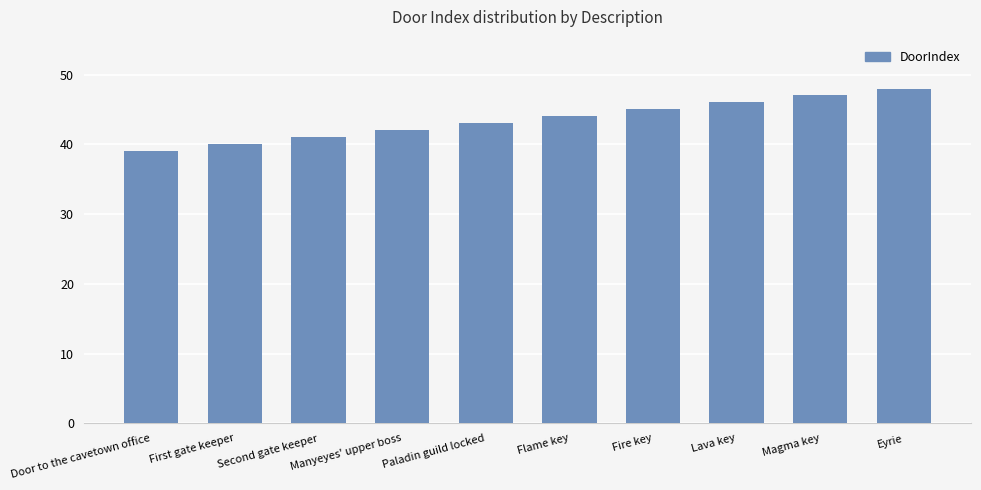

What is the difference between the second highest and second lowest values?

7